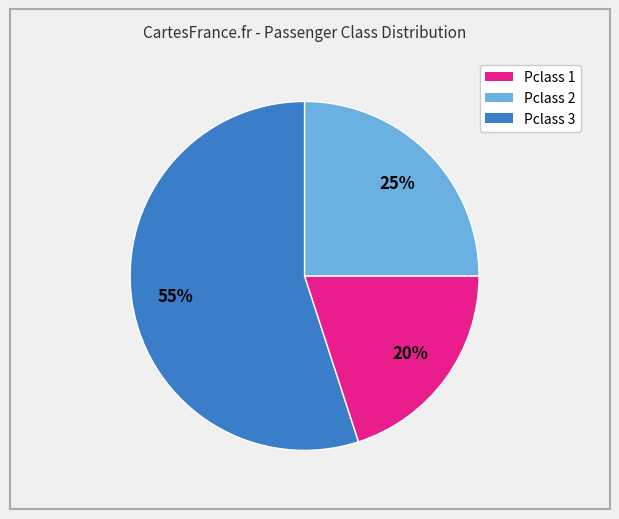

Does any single category account for the majority?

Yes